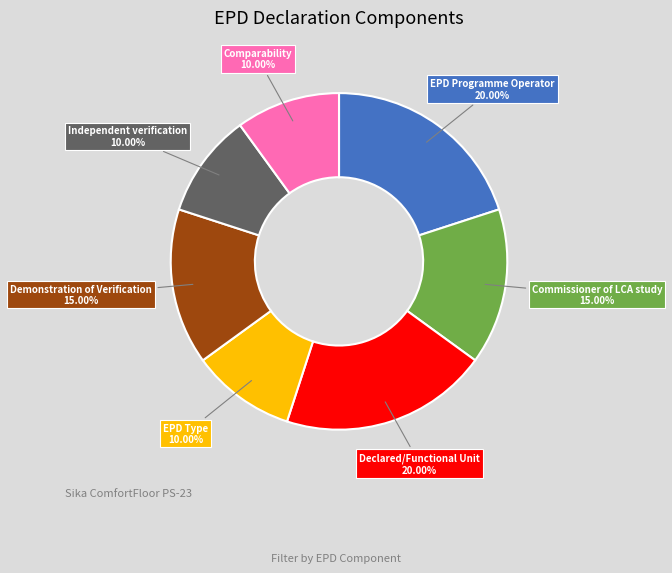

To the nearest percent, what percentage of the pie is Demonstration of Verification?

15%